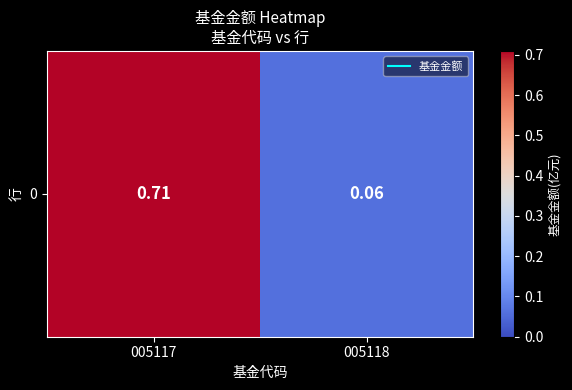

What is the minimum value shown in the chart?

0.1